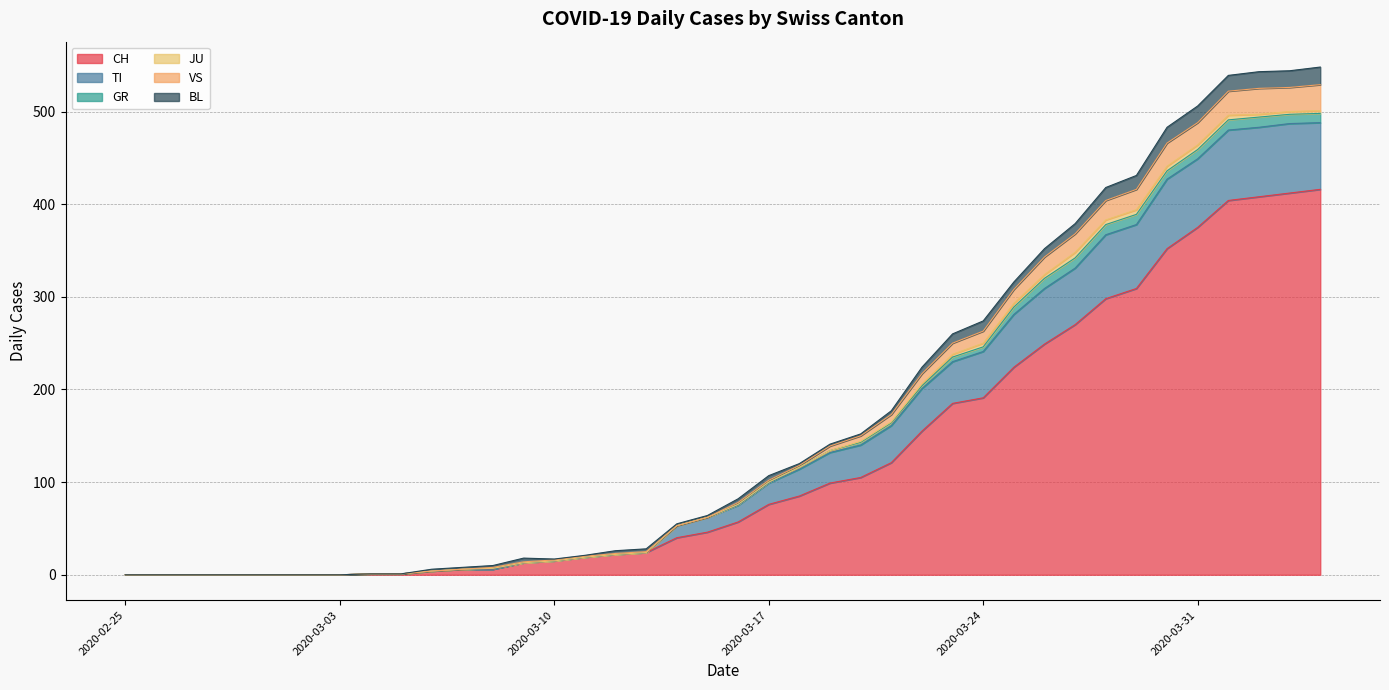

True or false: TI and VS cross at least once.

False